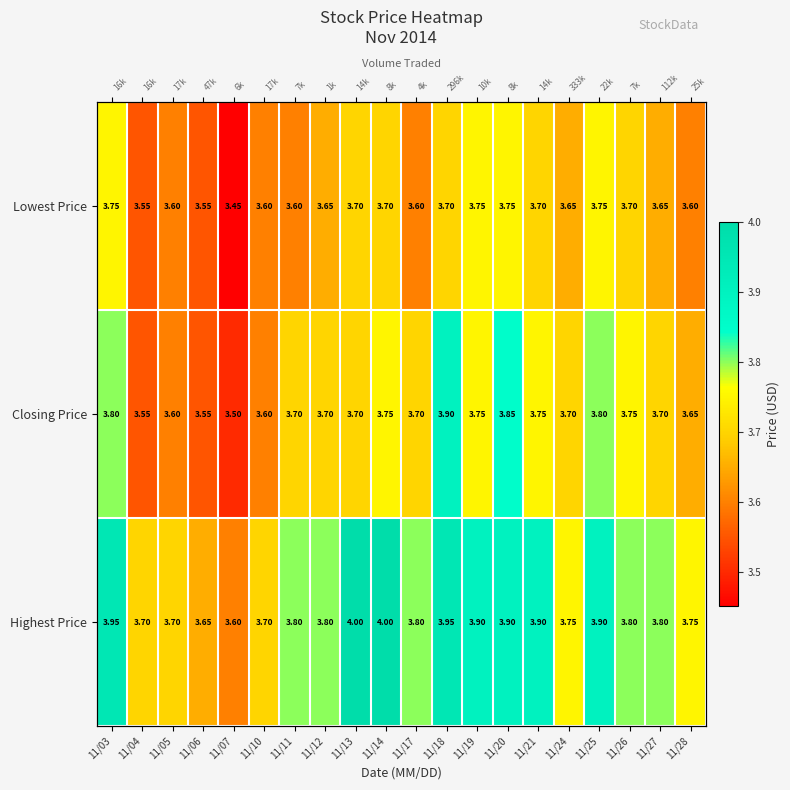

At which category is the sum across all series the highest?

11/18